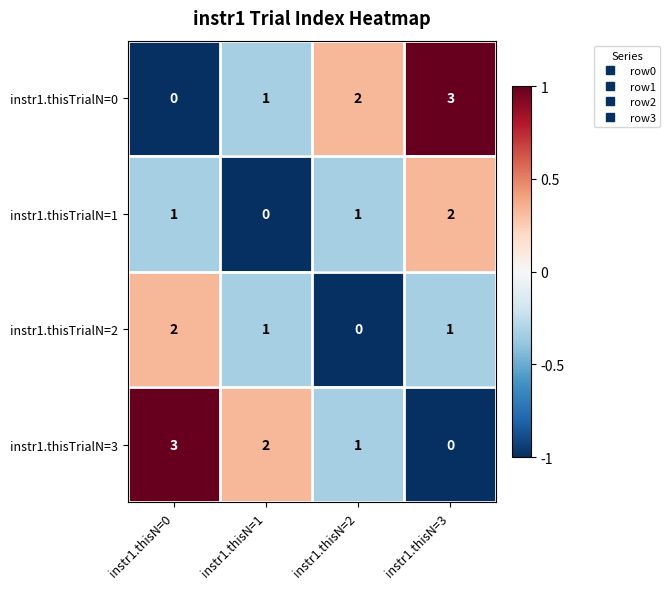

List the labels in order of instr1.thisTrialN=0 value, largest first.

instr1.thisN=3, instr1.thisN=2, instr1.thisN=1, instr1.thisN=0